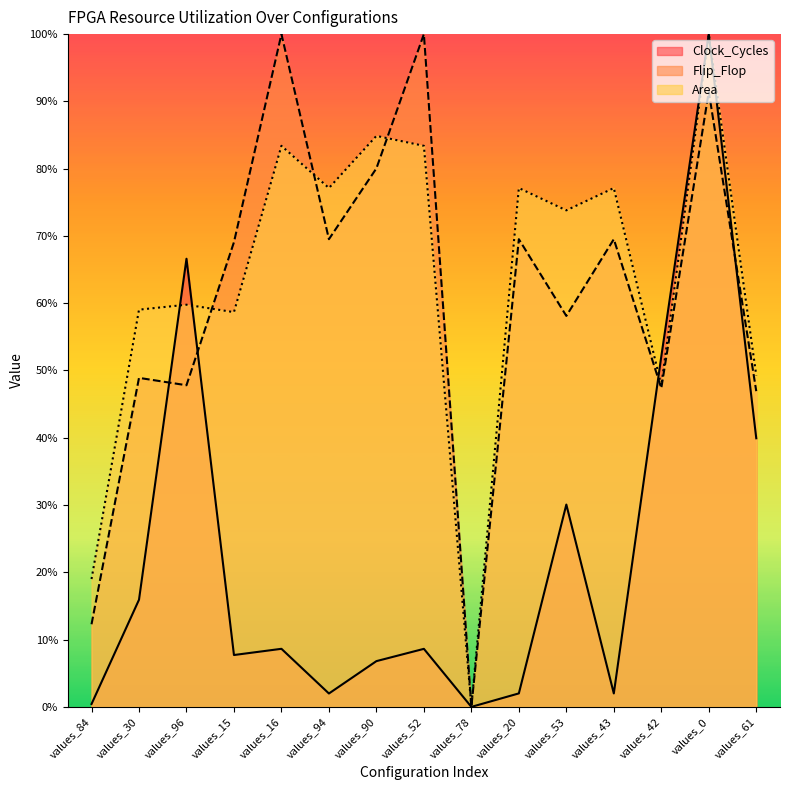

Where do Flip_Flop and Area first cross each other?

values_96 and values_15